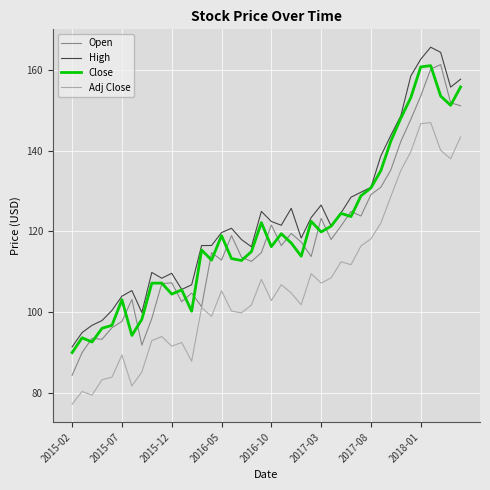

What is the minimum value for High?

91.4